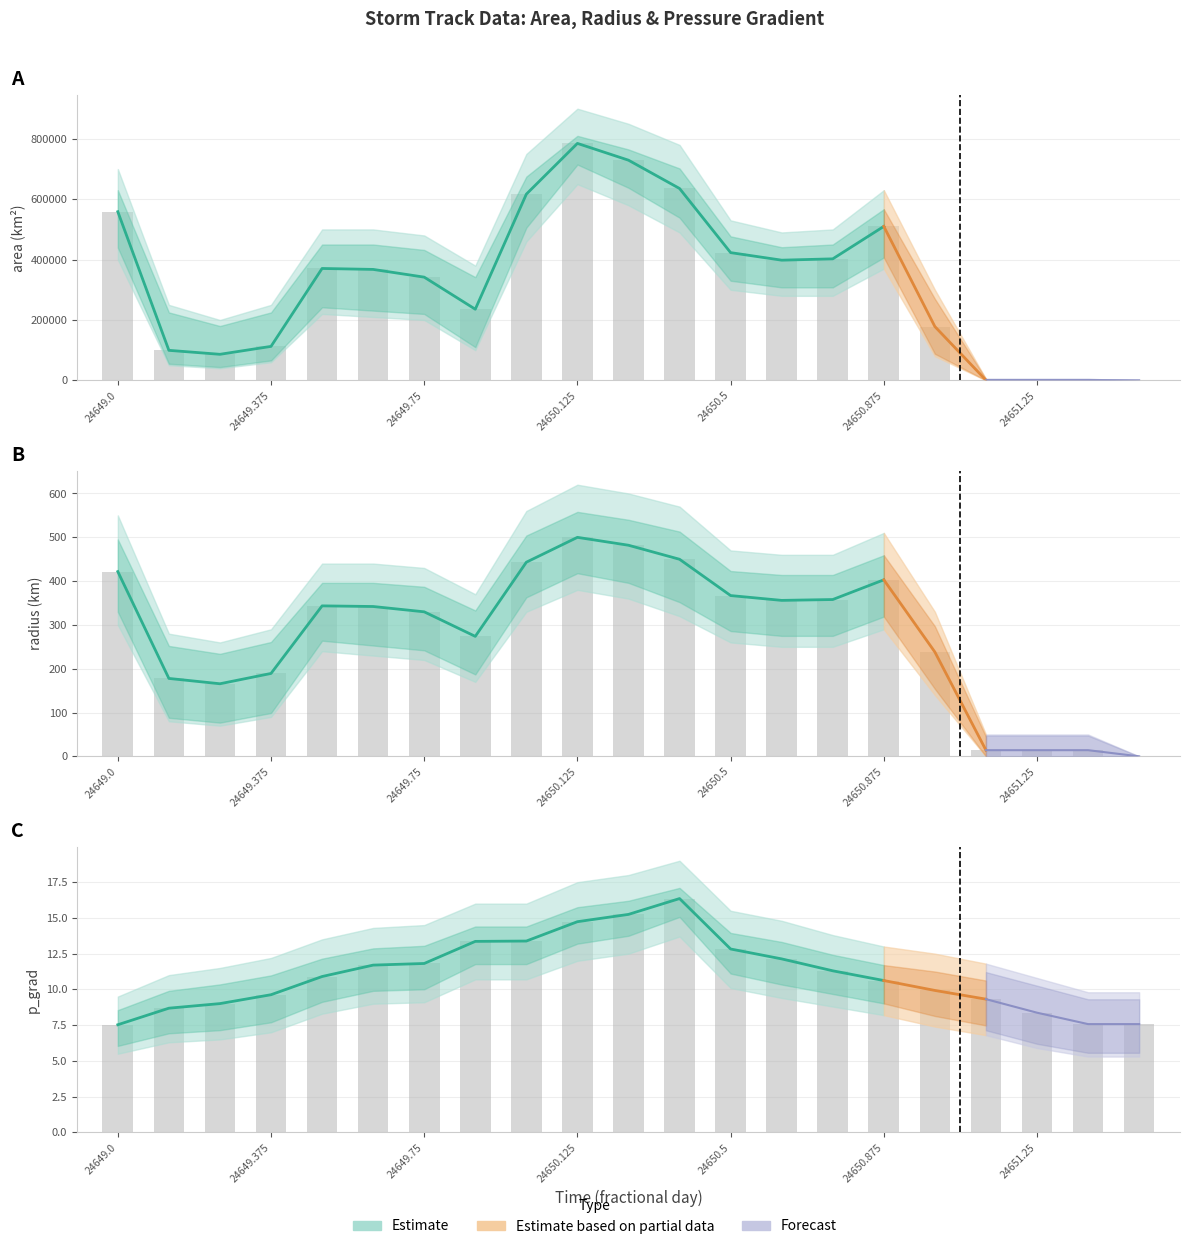

Which series has the largest total across all categories?

area